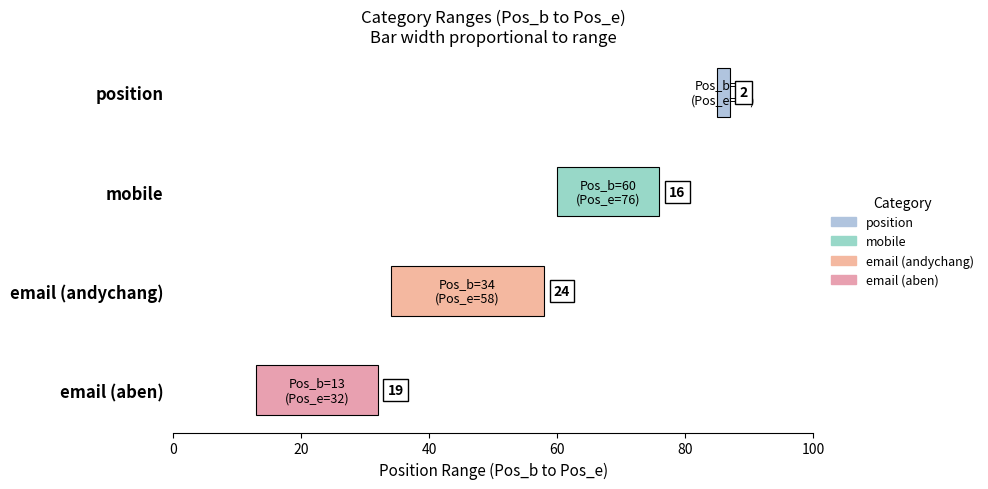

Reading right to left, extract all data points from this chart.

Pos_b: 13	34	60	85
Pos_e: 32	58	76	87